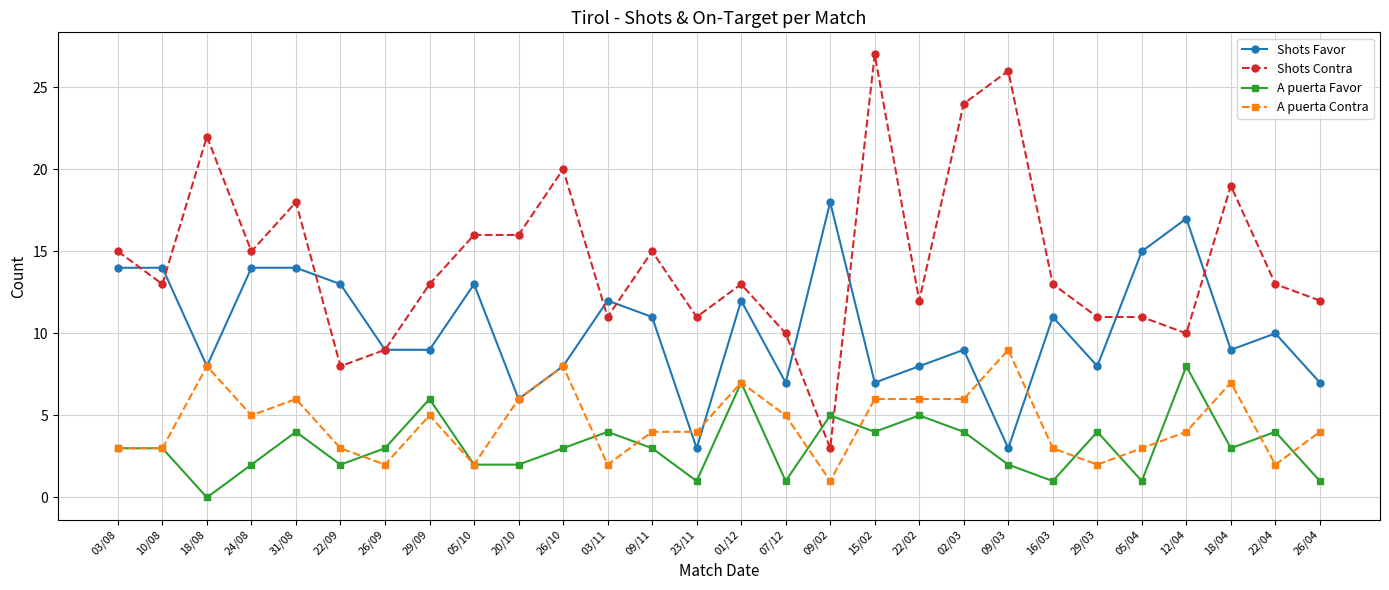

Which series has the largest total across all categories?

Shots Contra